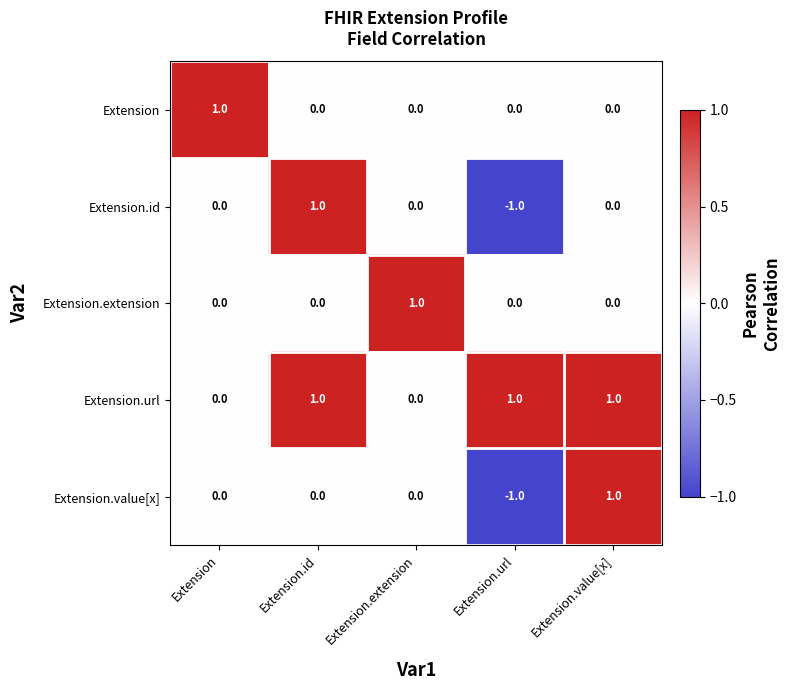

Which category has the lowest value across all series?

Extension.url